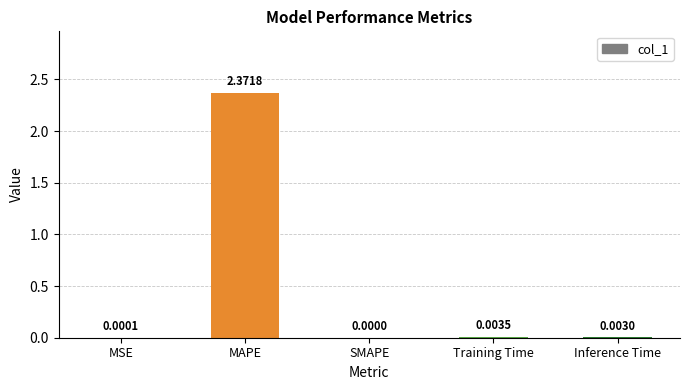

Where is the data nearest to the value 1?

Training Time